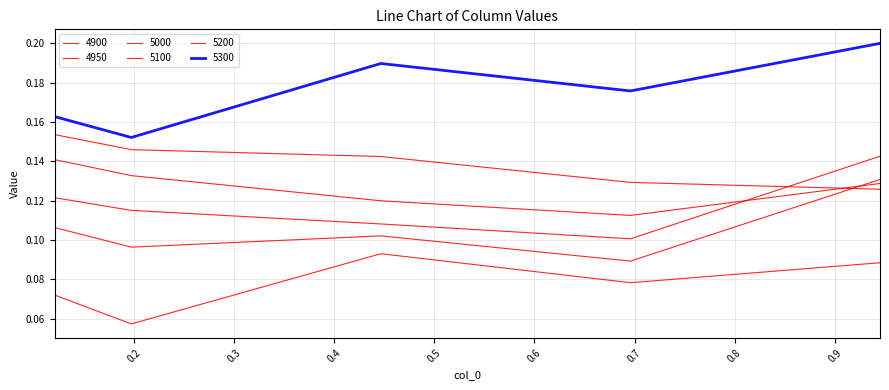

Rank the series by their maximum value, from highest to lowest.

5300, 5200, 5000, 5100, 4950, 4900